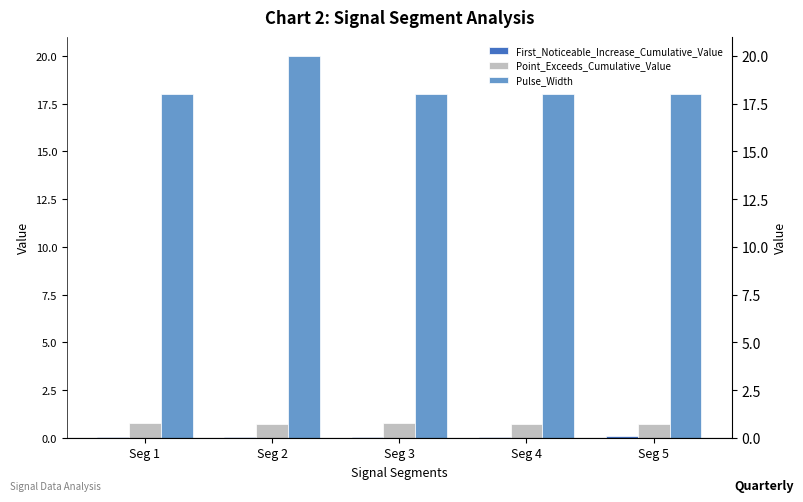

At Seg 2, list the series in order from smallest to largest.

First_Noticeable_Increase_Cumulative_Value, Point_Exceeds_Cumulative_Value, Pulse_Width